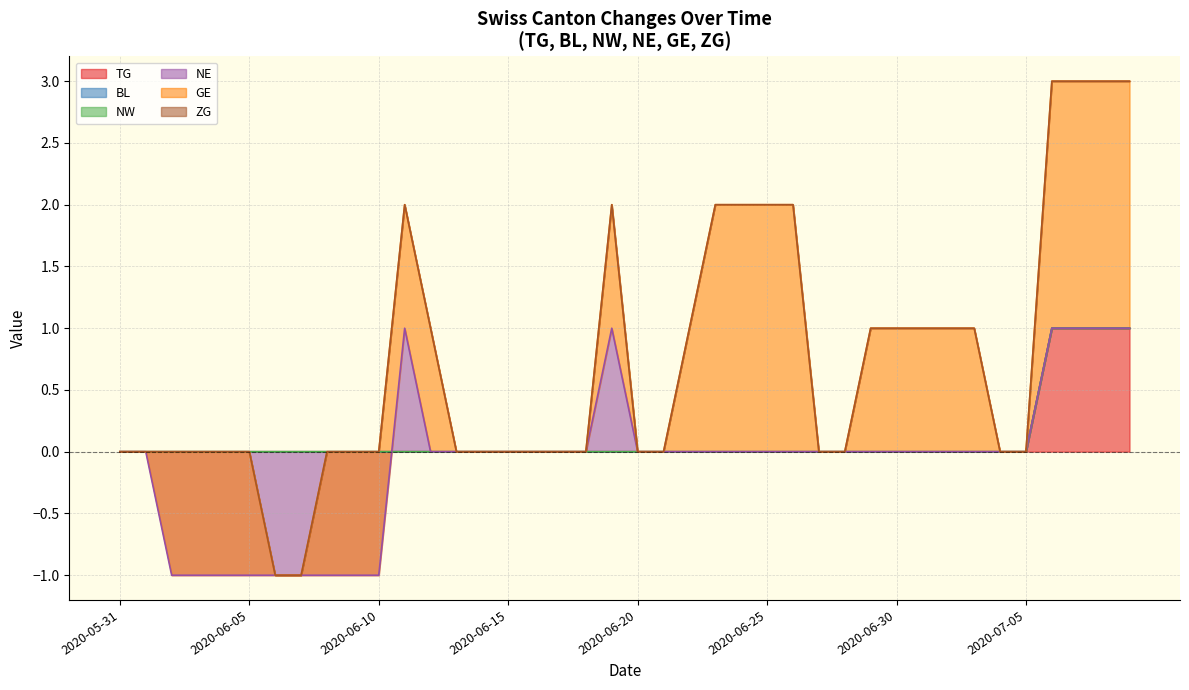

Between 2020-06-29 and 2020-07-02, which series saw the biggest shift?

TG